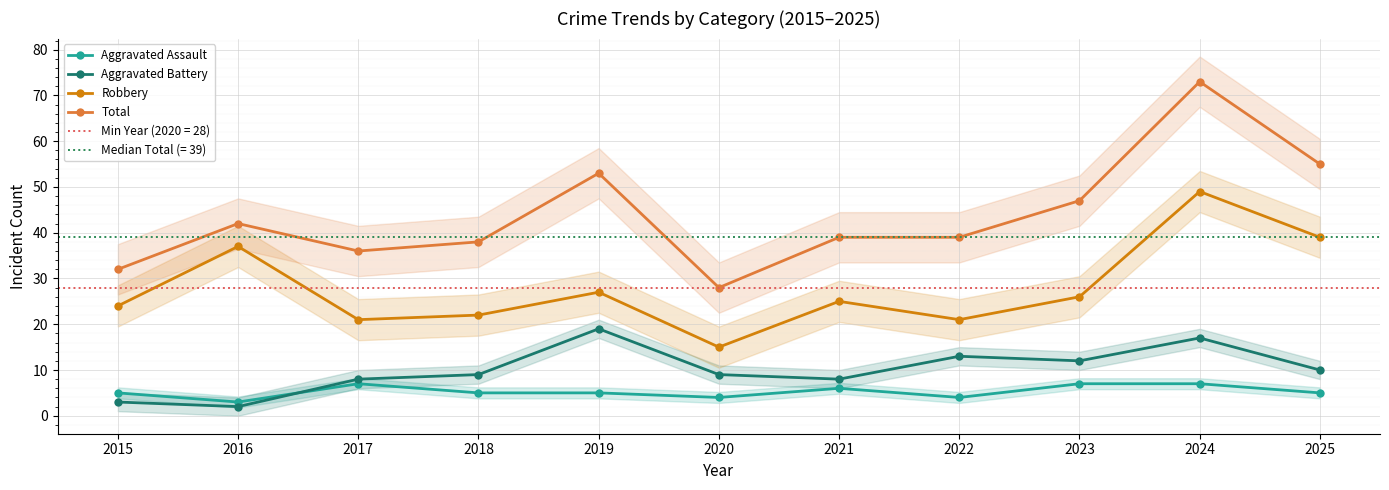

Reading left to right, transcribe all the data shown in this chart.

Aggravated Assault: 5	3	7	5	5	4	6	4	7	7	5
Aggravated Battery: 3	2	8	9	19	9	8	13	12	17	10
Robbery: 24	37	21	22	27	15	25	21	26	49	39
Total: 32	42	36	38	53	28	39	39	47	73	55